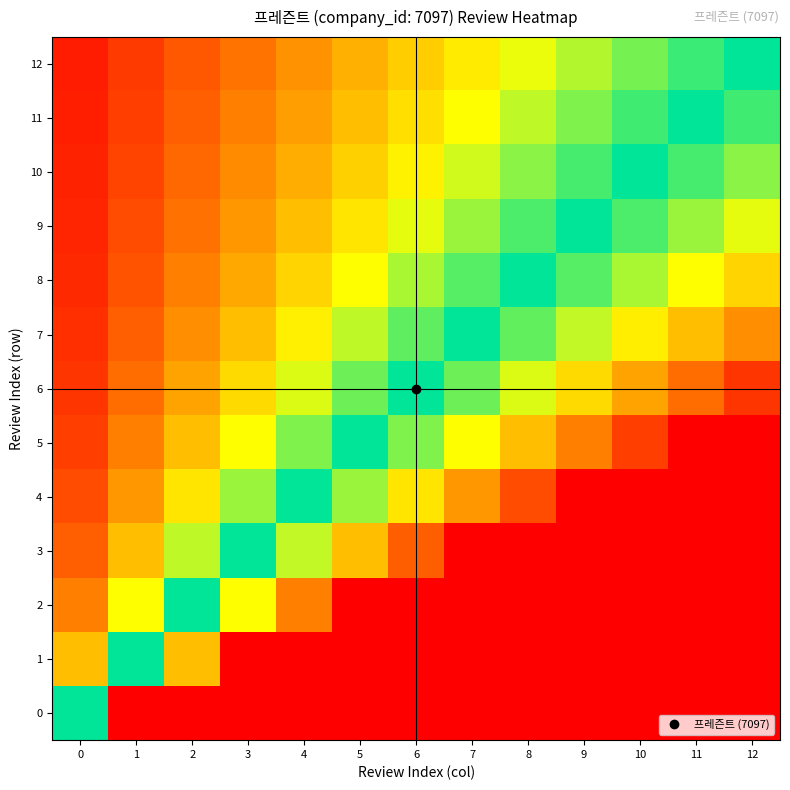

Reading left to right, transcribe all the data shown in this chart.

0: 0=1.0	1=2.0	2=3.0	3=4.0	4=5.0	5=6.0	6=7.0	7=8.0	8=9.0	9=10.0	10=11.0	11=12.0	12=13.0
1: 0=0.5	1=1.0	2=1.5	3=2.0	4=2.5	5=3.0	6=3.5	7=4.0	8=4.5	9=5.0	10=5.5	11=6.0	12=6.5
2: 0=0.3	1=0.7	2=1.0	3=1.3	4=1.7	5=2.0	6=2.3	7=2.7	8=3.0	9=3.3	10=3.7	11=4.0	12=4.3
3: 0=0.2	1=0.5	2=0.8	3=1.0	4=1.2	5=1.5	6=1.8	7=2.0	8=2.2	9=2.5	10=2.8	11=3.0	12=3.2
4: 0=0.2	1=0.4	2=0.6	3=0.8	4=1.0	5=1.2	6=1.4	7=1.6	8=1.8	9=2.0	10=2.2	11=2.4	12=2.6
5: 0=0.2	1=0.3	2=0.5	3=0.7	4=0.8	5=1.0	6=1.2	7=1.3	8=1.5	9=1.7	10=1.8	11=2.0	12=2.2
6: 0=0.1	1=0.3	2=0.4	3=0.6	4=0.7	5=0.9	6=1.0	7=1.1	8=1.3	9=1.4	10=1.6	11=1.7	12=1.9
7: 0=0.1	1=0.2	2=0.4	3=0.5	4=0.6	5=0.8	6=0.9	7=1.0	8=1.1	9=1.2	10=1.4	11=1.5	12=1.6
8: 0=0.1	1=0.2	2=0.3	3=0.4	4=0.6	5=0.7	6=0.8	7=0.9	8=1.0	9=1.1	10=1.2	11=1.3	12=1.4
9: 0=0.1	1=0.2	2=0.3	3=0.4	4=0.5	5=0.6	6=0.7	7=0.8	8=0.9	9=1.0	10=1.1	11=1.2	12=1.3
10: 0=0.1	1=0.2	2=0.3	3=0.4	4=0.5	5=0.5	6=0.6	7=0.7	8=0.8	9=0.9	10=1.0	11=1.1	12=1.2
11: 0=0.1	1=0.2	2=0.2	3=0.3	4=0.4	5=0.5	6=0.6	7=0.7	8=0.8	9=0.8	10=0.9	11=1.0	12=1.1
12: 0=0.1	1=0.2	2=0.2	3=0.3	4=0.4	5=0.5	6=0.5	7=0.6	8=0.7	9=0.8	10=0.8	11=0.9	12=1.0